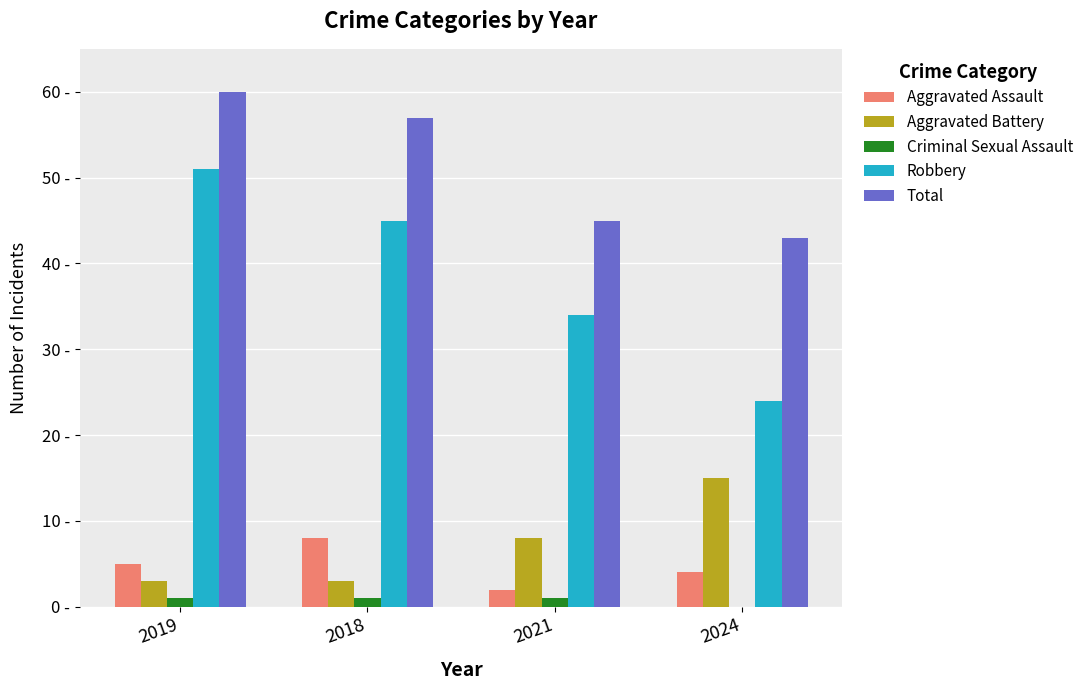

What are all the series names shown in the legend?

Aggravated Assault, Aggravated Battery, Criminal Sexual Assault, Robbery, Total